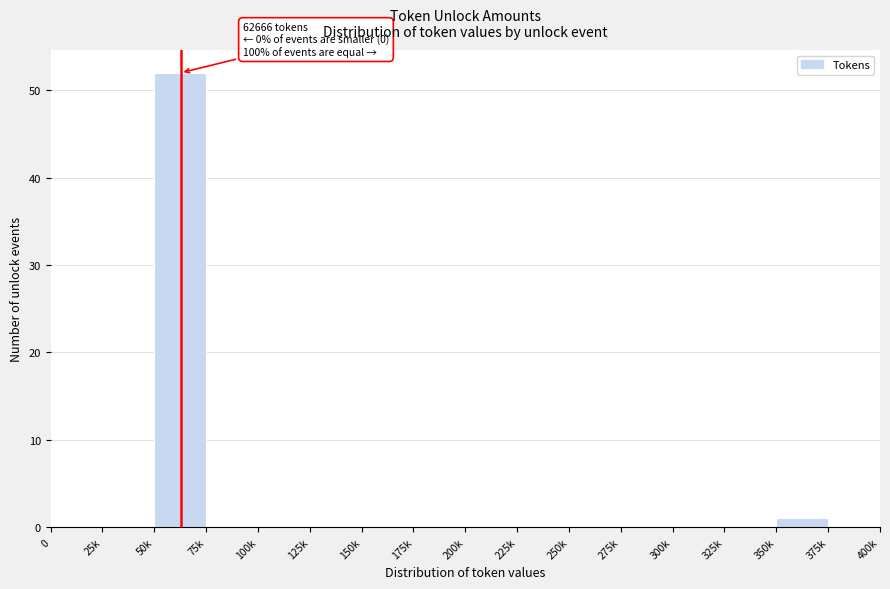

Reading left to right, list all the values displayed in this chart.

0=0	25k=0	50k=52	75k=0	100k=0	125k=0	150k=0	175k=0	200k=0	225k=0	250k=0	275k=0	300k=0	325k=0	350k=1	375k=0